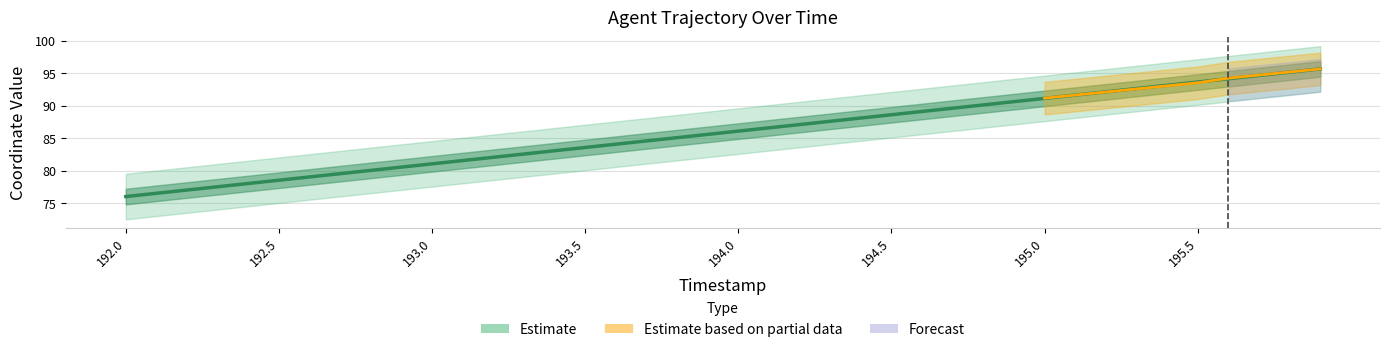

True or false: the data has more than 1 interior local peaks.

False